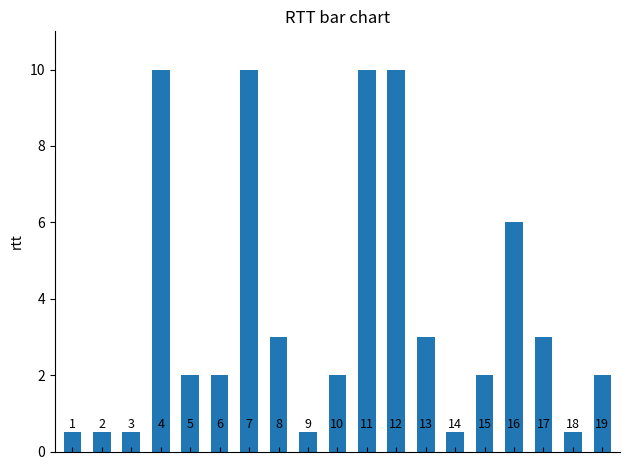

What is the minimum value shown in the chart?

0.5